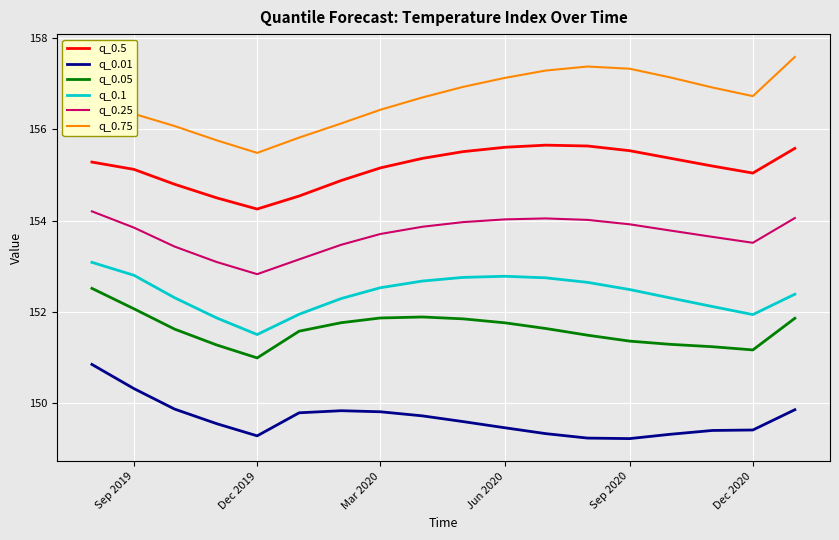

What are all the series names shown in the legend?

q_0.5, q_0.01, q_0.05, q_0.1, q_0.25, q_0.75